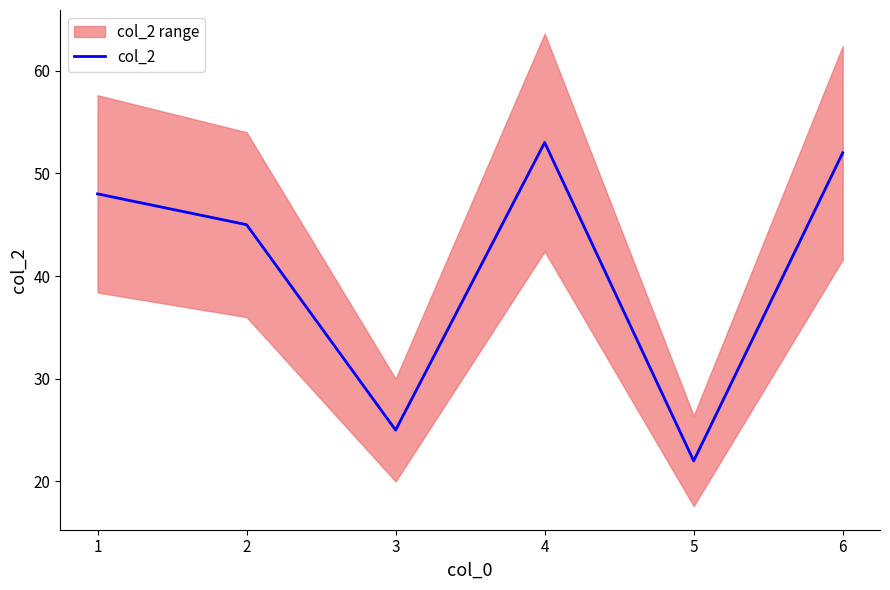

Is it true that col_2 equals 53 at 4?

True